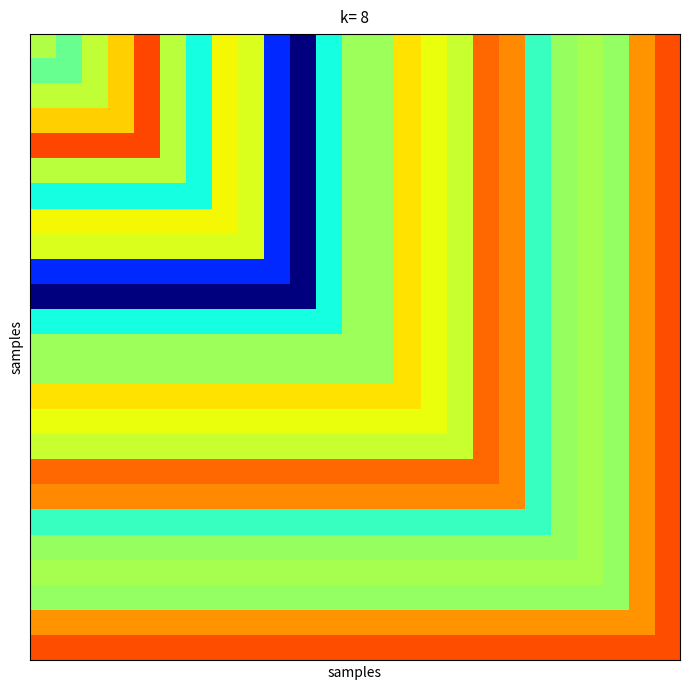

How many data points does each series have?

25